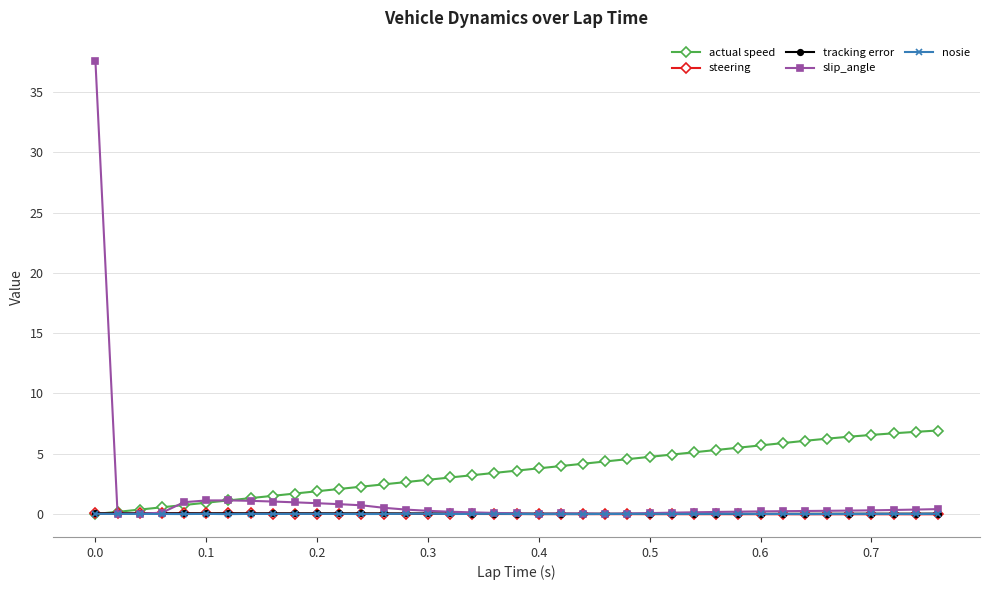

What is the difference between the maximum and minimum values in the actual speed series?

6.9